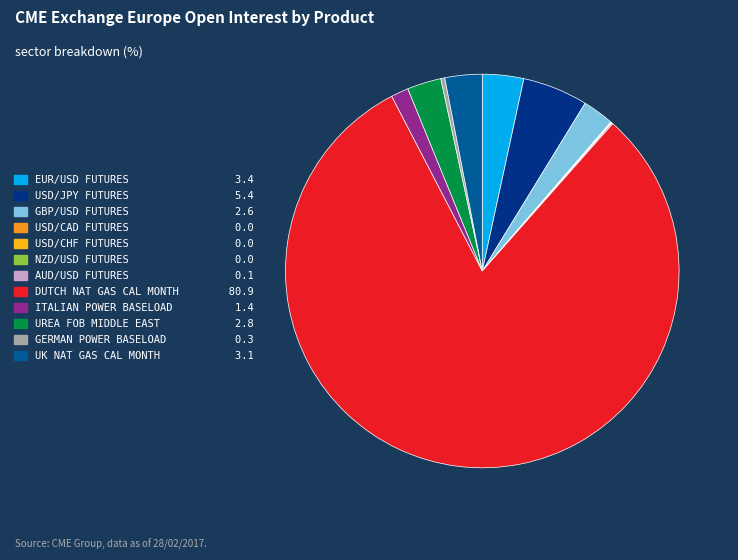

Rank the categories by value from highest to lowest.

DUTCH NAT GAS CAL MONTH, USD/JPY FUTURES, EUR/USD FUTURES, UK NAT GAS CAL MONTH, UREA FOB MIDDLE EAST, GBP/USD FUTURES, ITALIAN POWER BASELOAD, GERMAN POWER BASELOAD, AUD/USD FUTURES, USD/CAD FUTURES, USD/CHF FUTURES, NZD/USD FUTURES